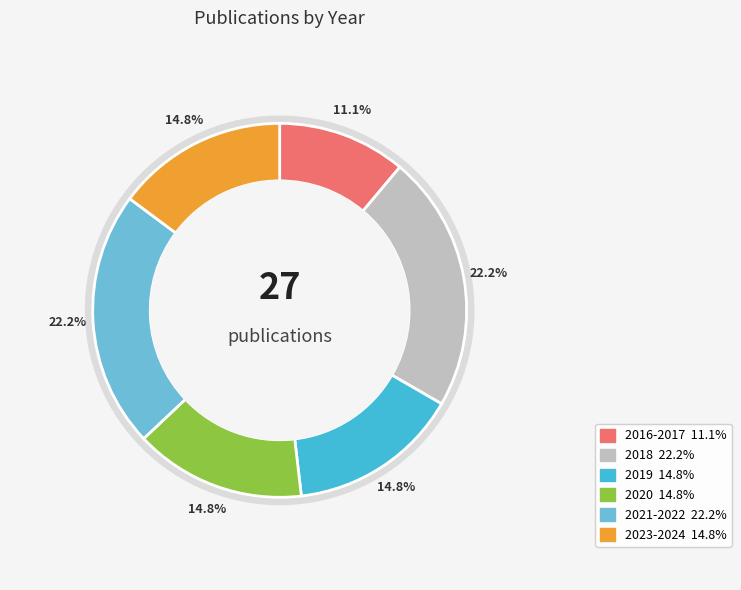

Is there a majority slice in this chart?

No